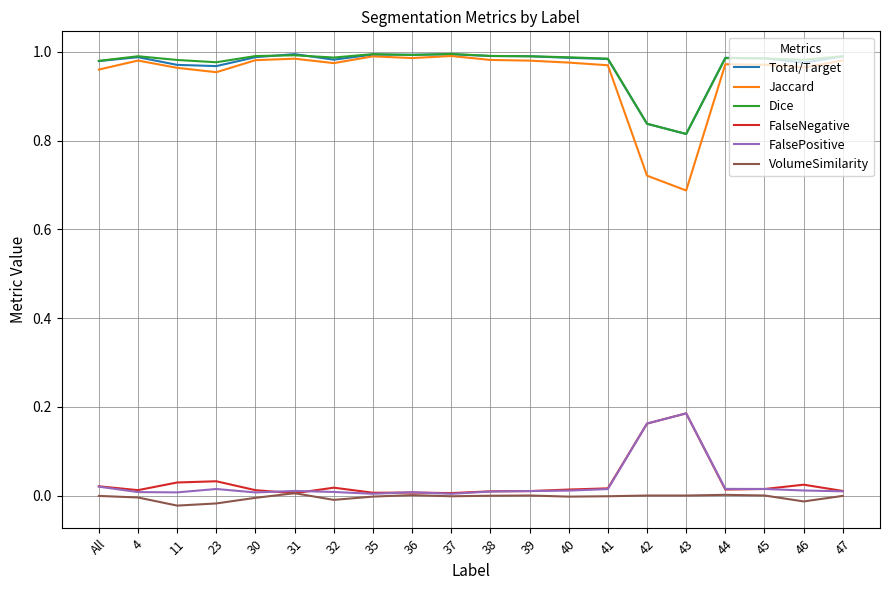

What is the sum of all Total/Target values?

19.4